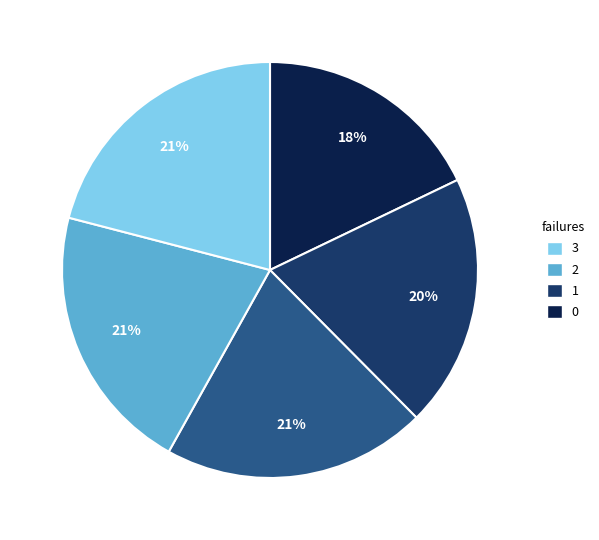

Is there a majority slice in this chart?

No